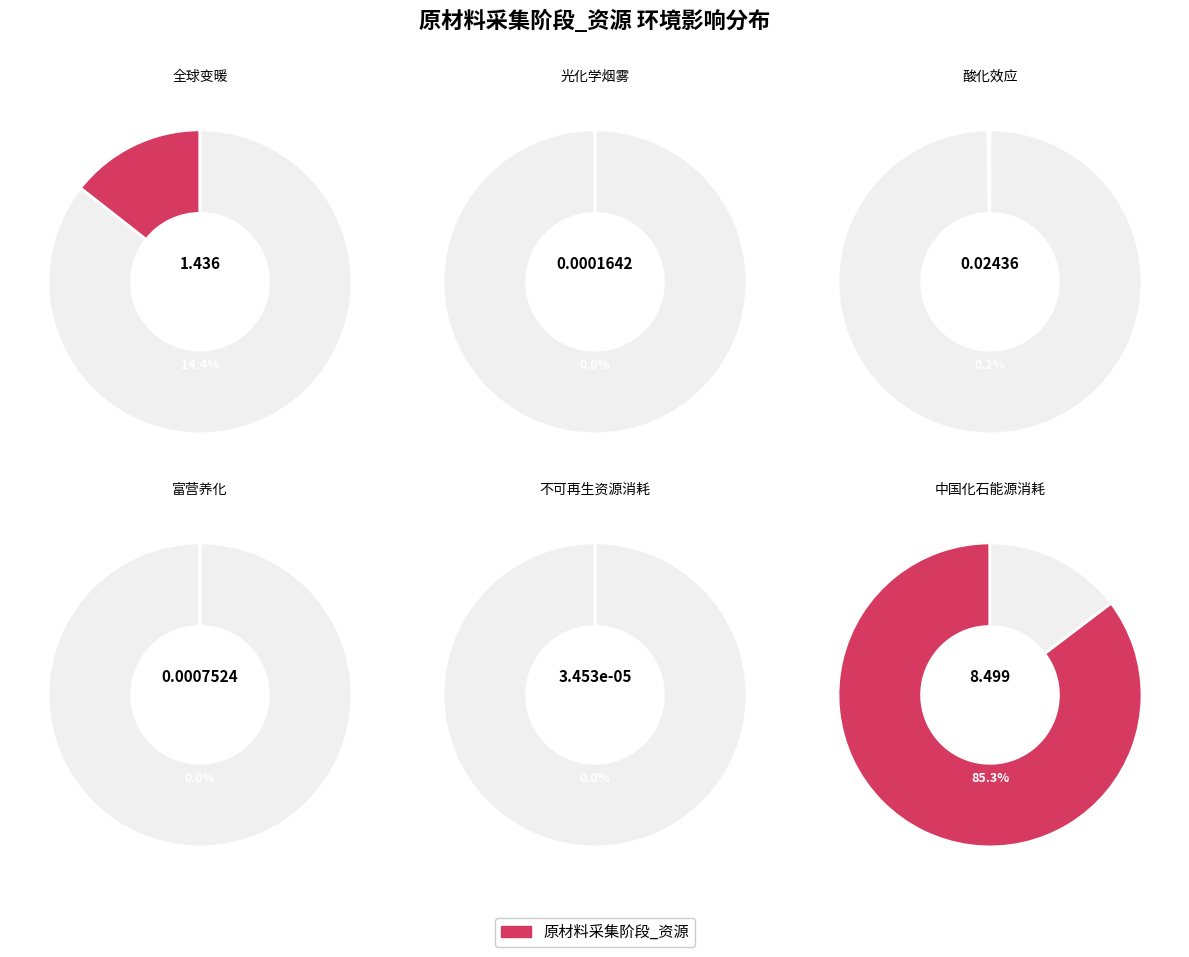

What is the majority slice?

中国化石能源消耗